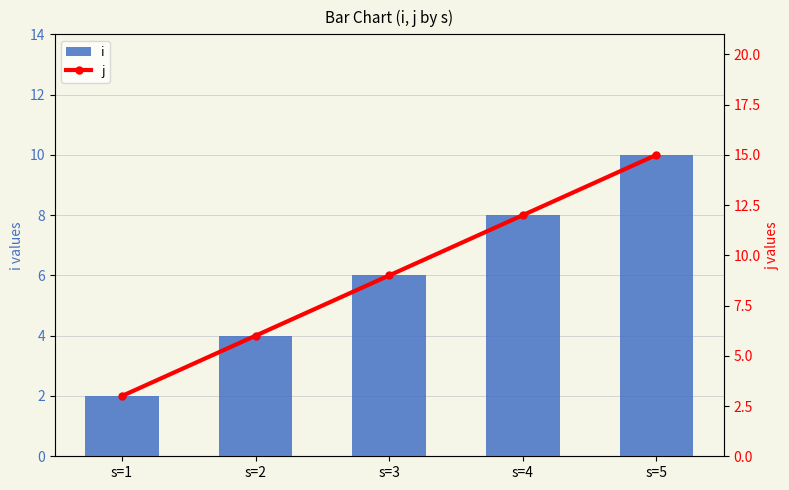

Rank the series at s=2 from lowest to highest value.

i, j